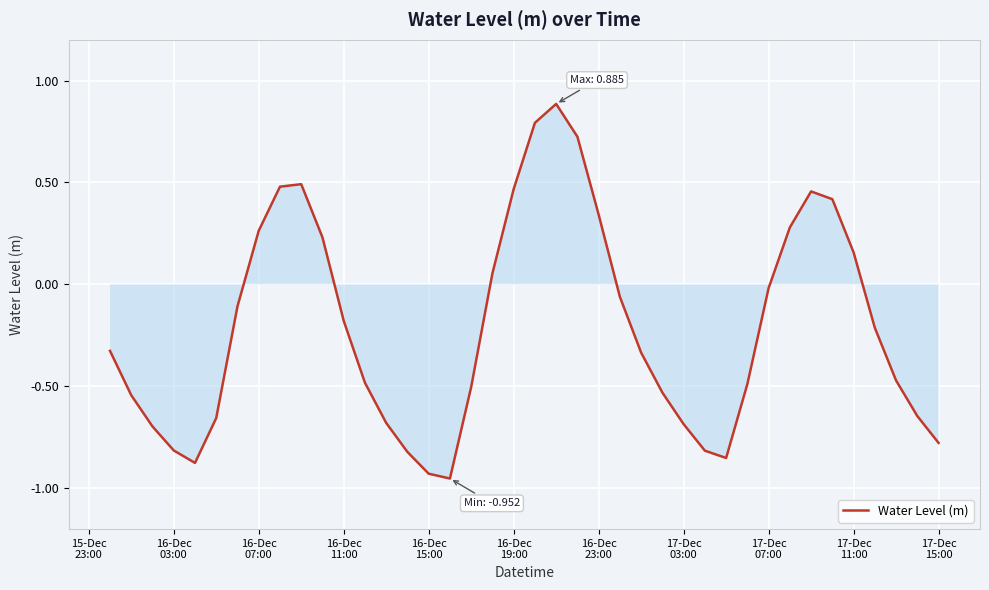

What is the average value?

-0.2